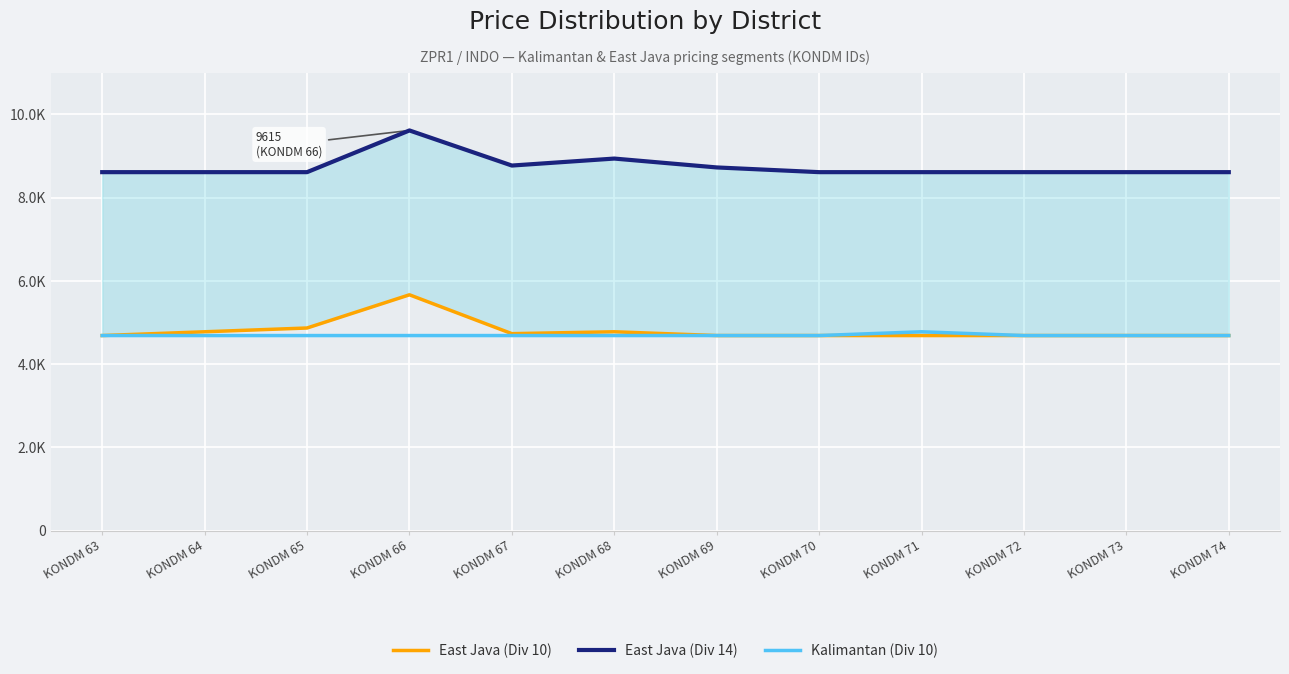

Reading right to left, extract all data points from this chart.

East Java (Div 10): 4687.2	4687.2	4687.2	4687.2	4687.2	4687.2	4777.9	4732.6	5666.4	4868.5	4777.9	4687.2
East Java (Div 14): 8612.9	8612.9	8612.9	8612.9	8612.9	8726.2	8939.3	8771.5	9614.7	8612.9	8612.9	8612.9
Kalimantan (Div 10): 4687.2	4687.2	4687.2	4777.9	4687.2	4687.2	4687.2	4687.2	4687.2	4687.2	4687.2	4687.2